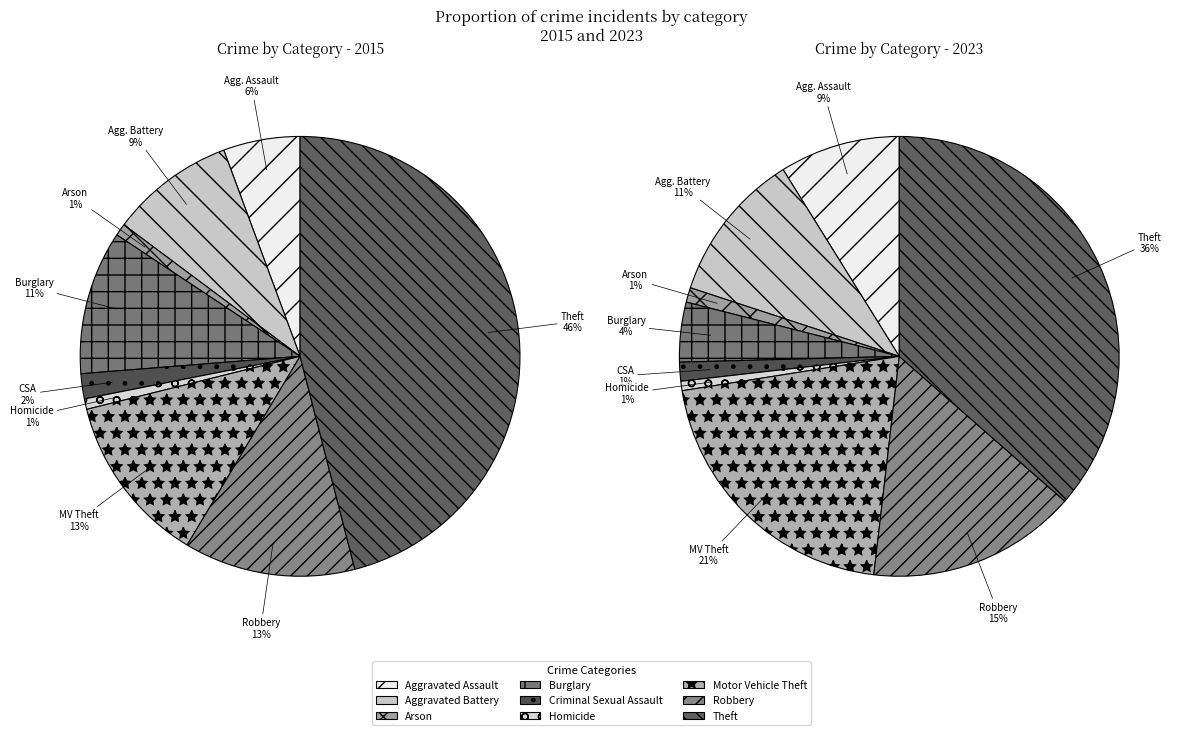

Between Theft and Motor Vehicle Theft, which is larger?

Theft